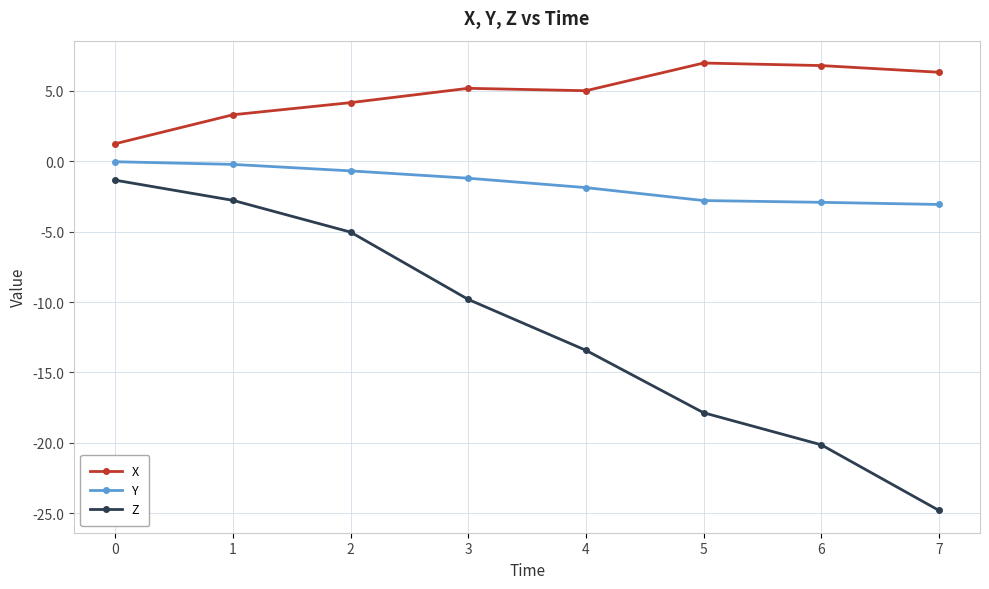

True or false: Z has a value of -2.8 at 1.

True